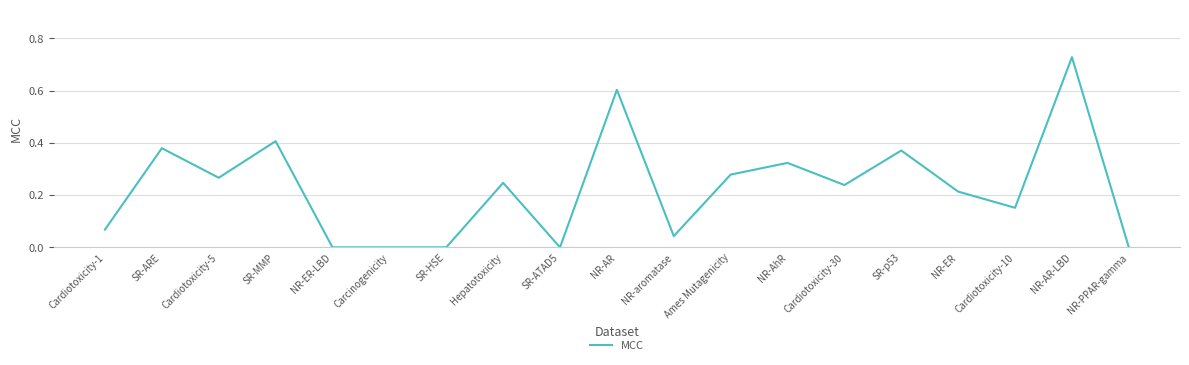

What is the difference between the values at Cardiotoxicity-30 and NR-AR-LBD?

0.5